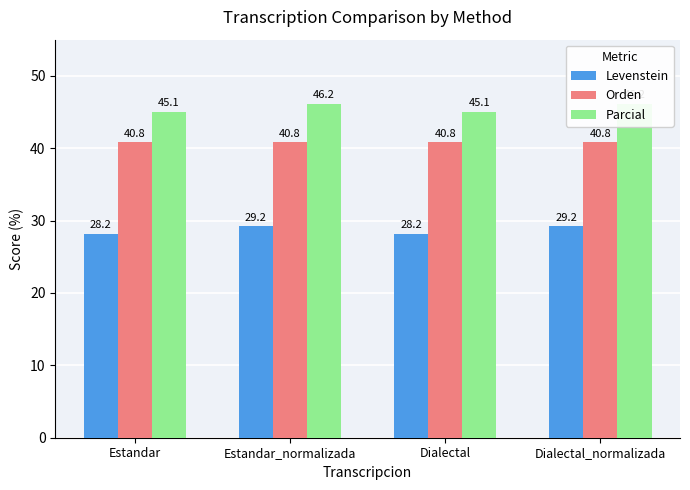

What is the total value across all series at Estandar_normalizada?

116.2